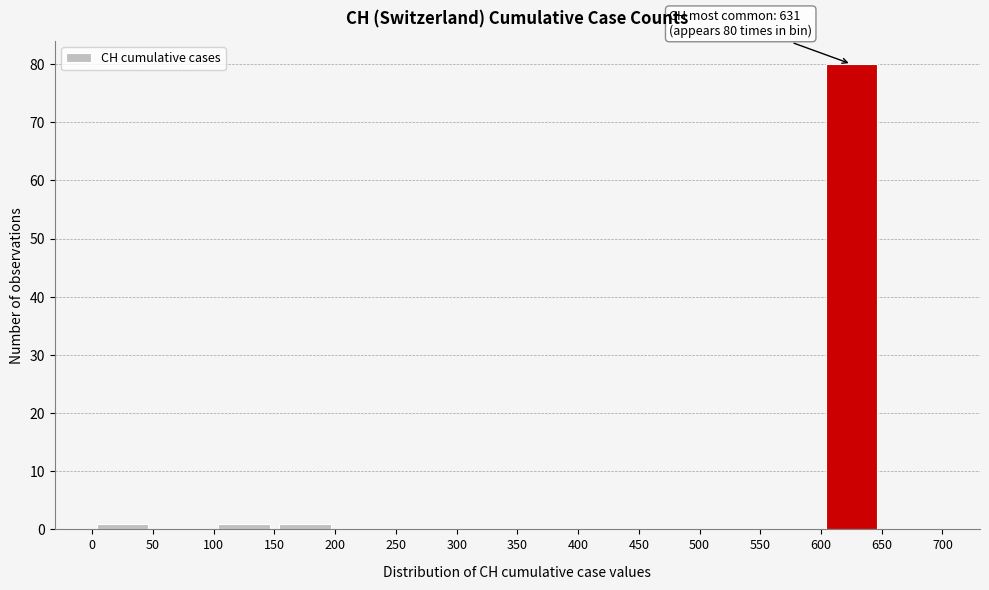

Which range on the x-axis has the tallest bar?

600 to 650